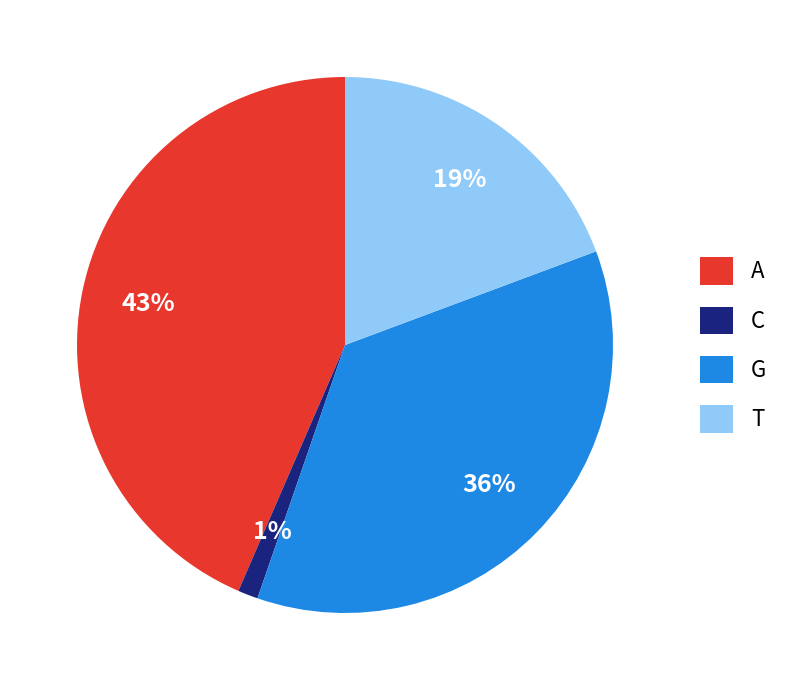

Do A and G together represent more than half of the pie?

Yes